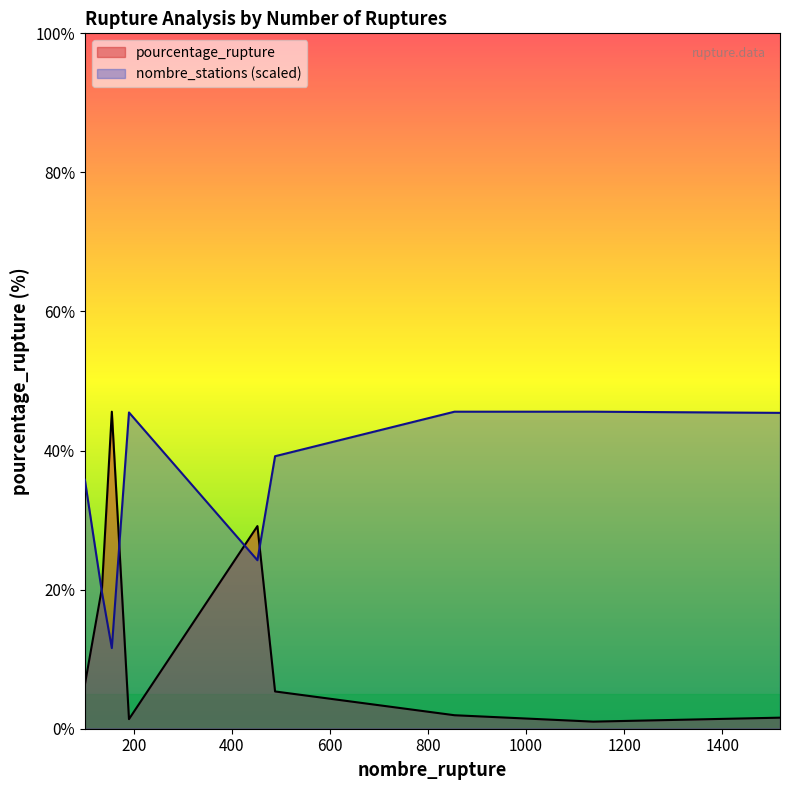

After their last crossing, which series has the higher values: pourcentage_rupture or nombre_stations?

nombre_stations